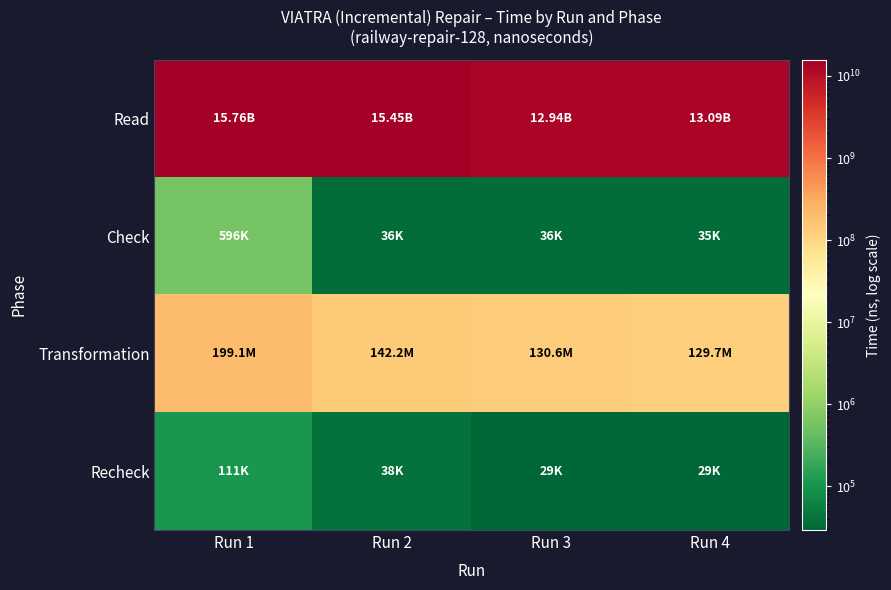

At how many categories does at least one series exceed 12740792677?

4